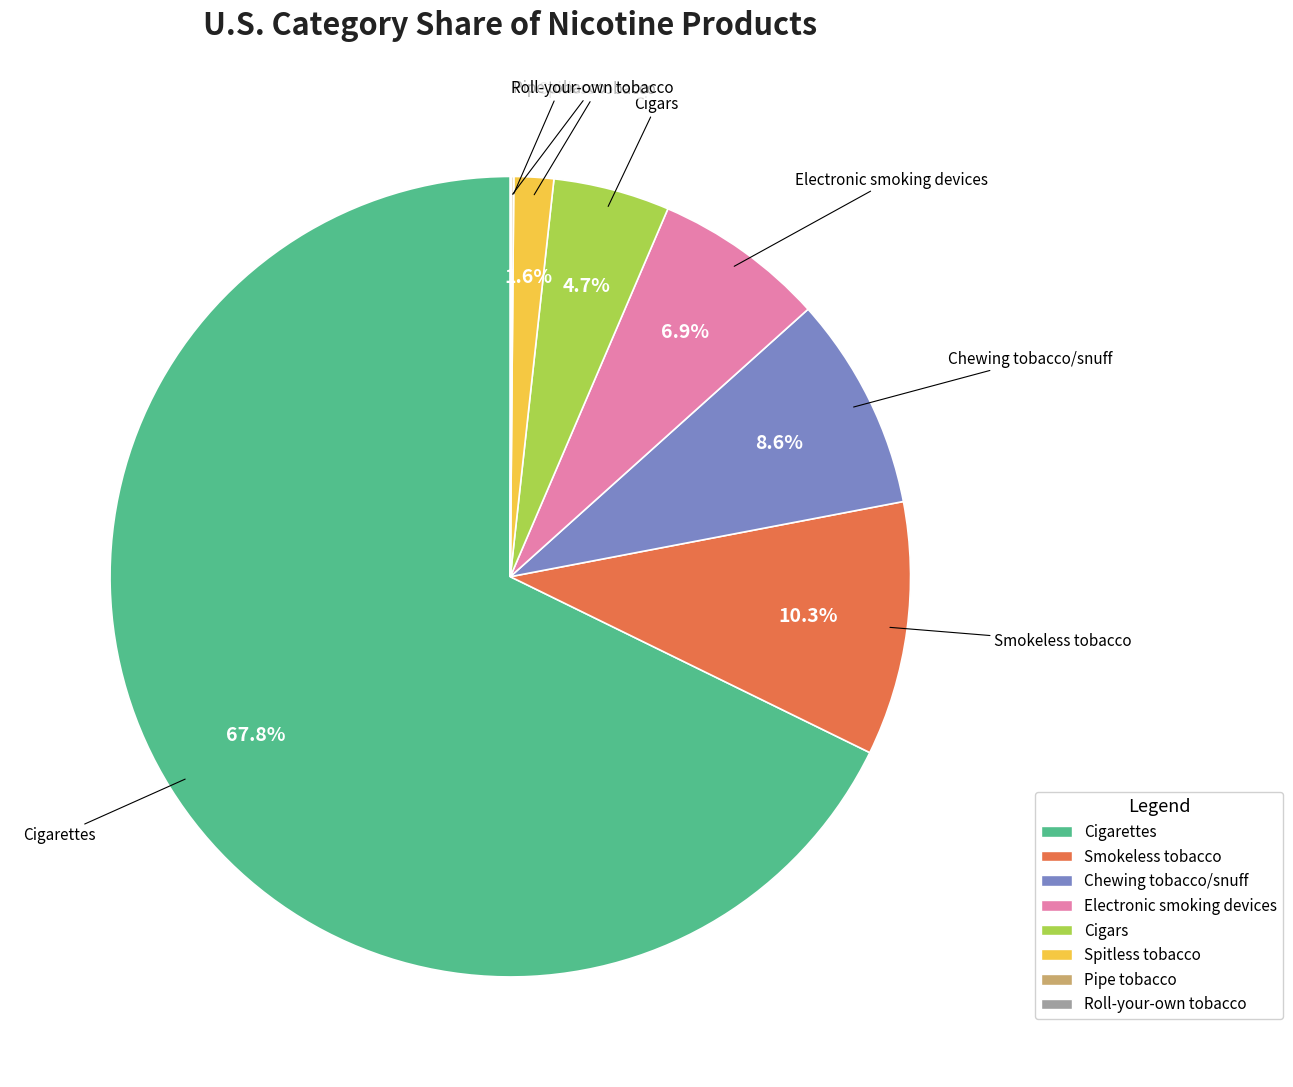

To the nearest percent, what percentage of the pie is Spitless tobacco?

2%